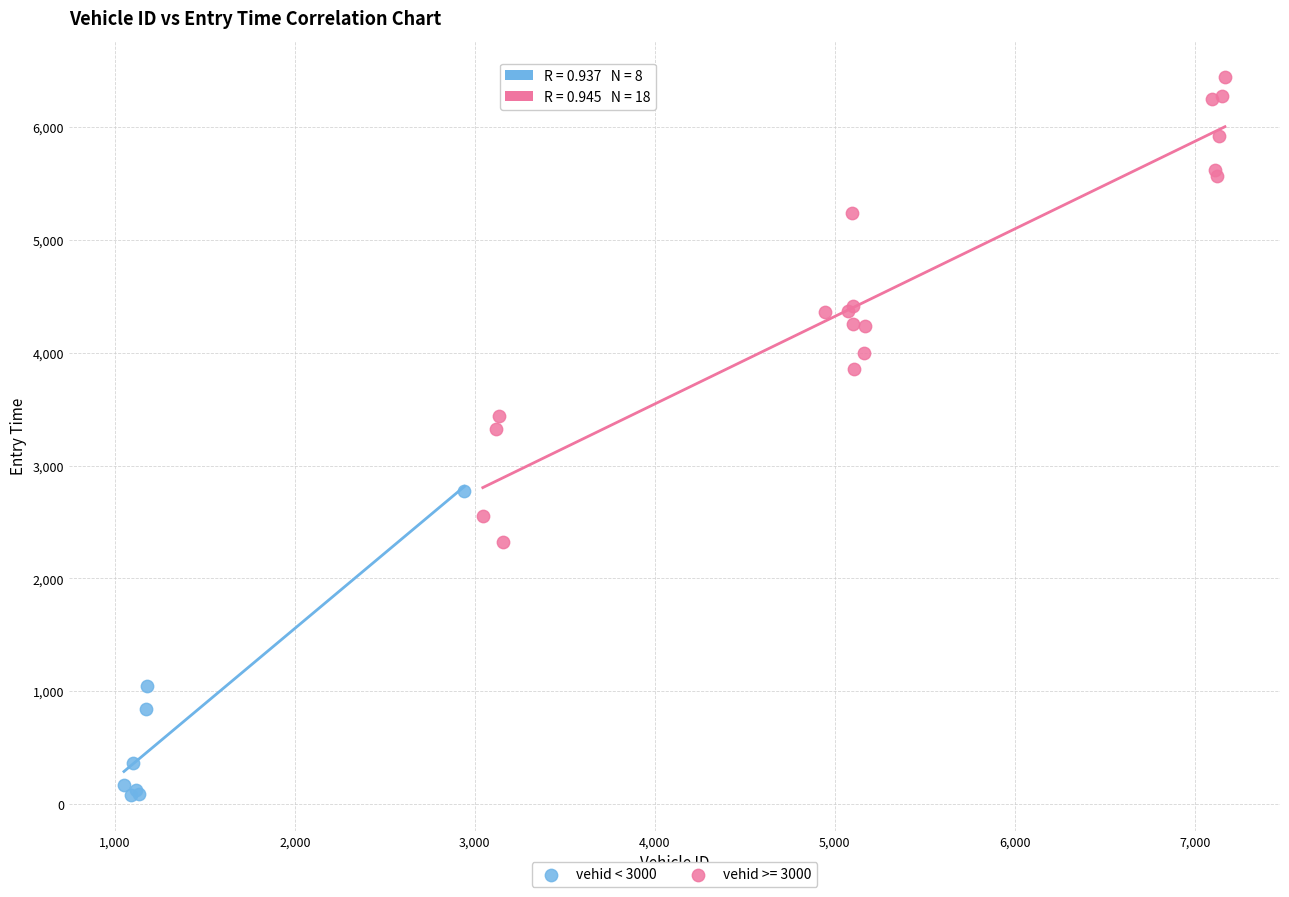

Which series contains the lowest Y value?

vehid < 3000